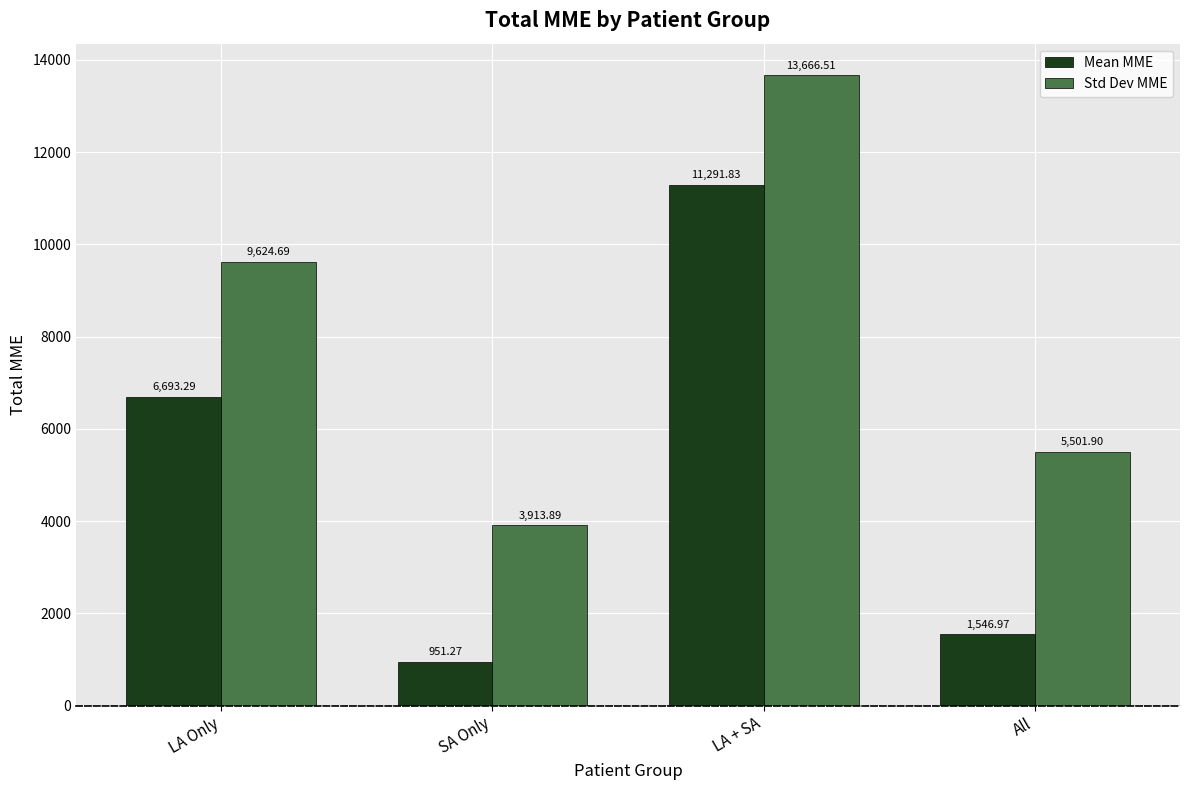

What is the label of the 1st bar from the left?

LA Only